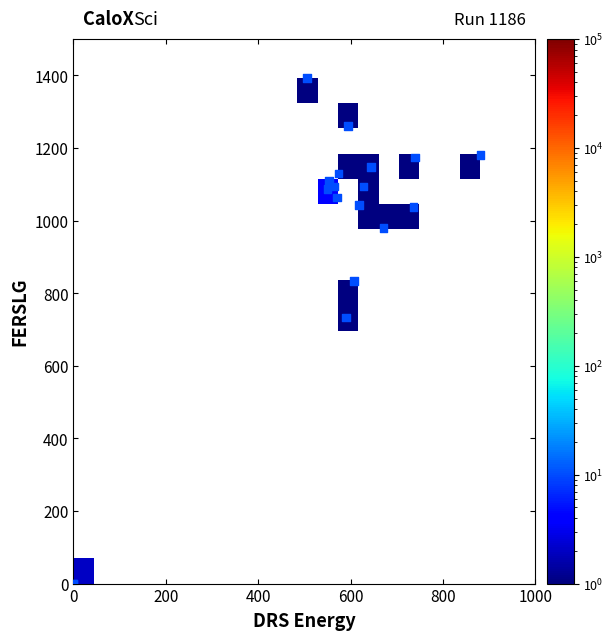

What Y value in the scatter plot is closest to 696?

733.3